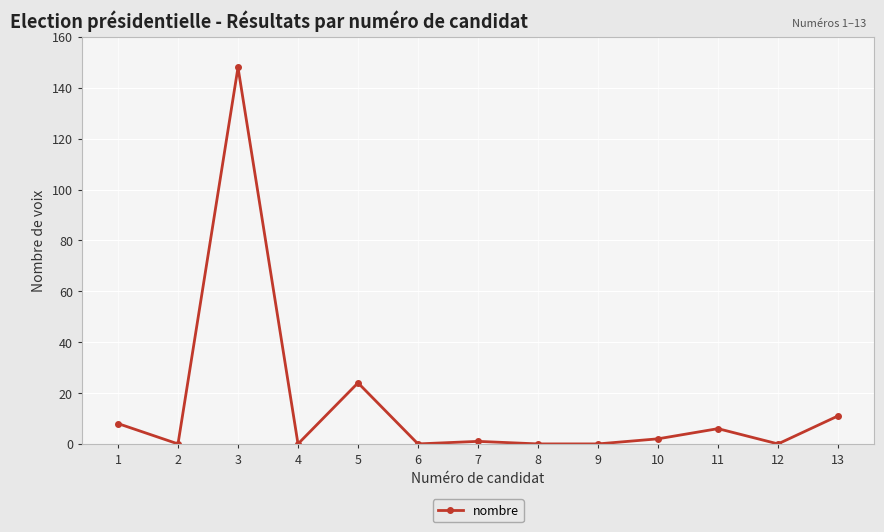

Count the number of data series in this chart.

1